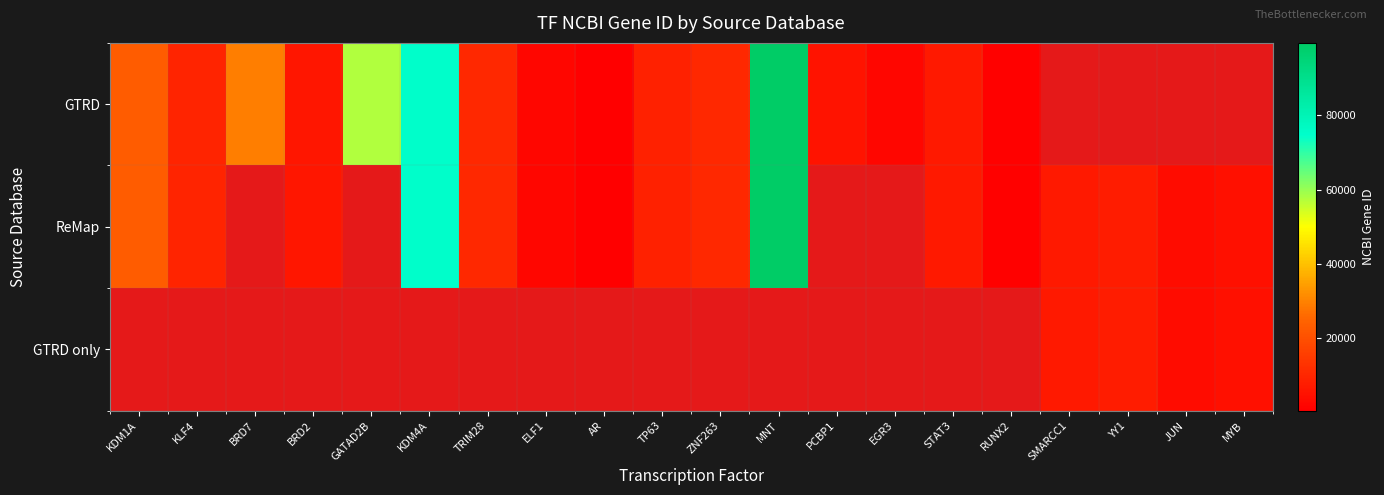

How many data points does each series have?

20